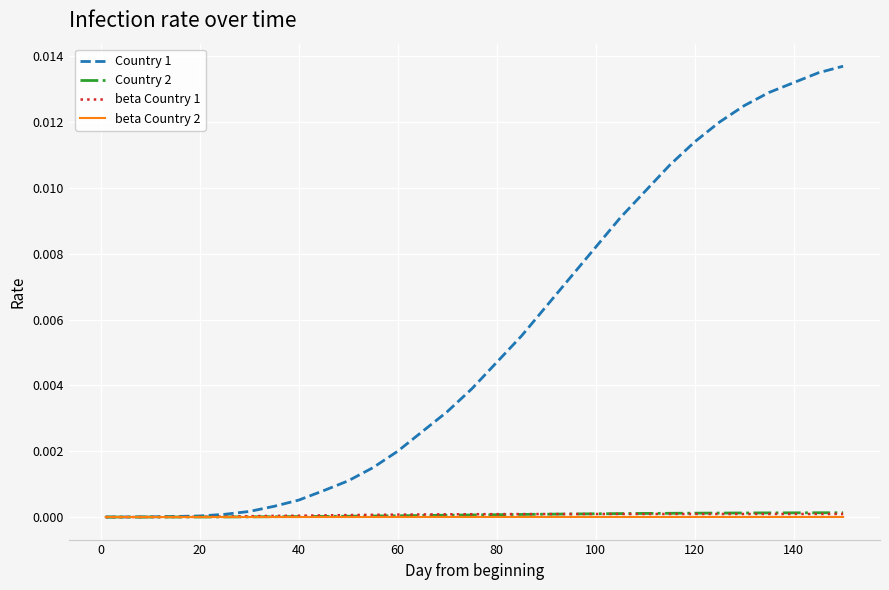

Which series has the largest total across all categories?

Country 1